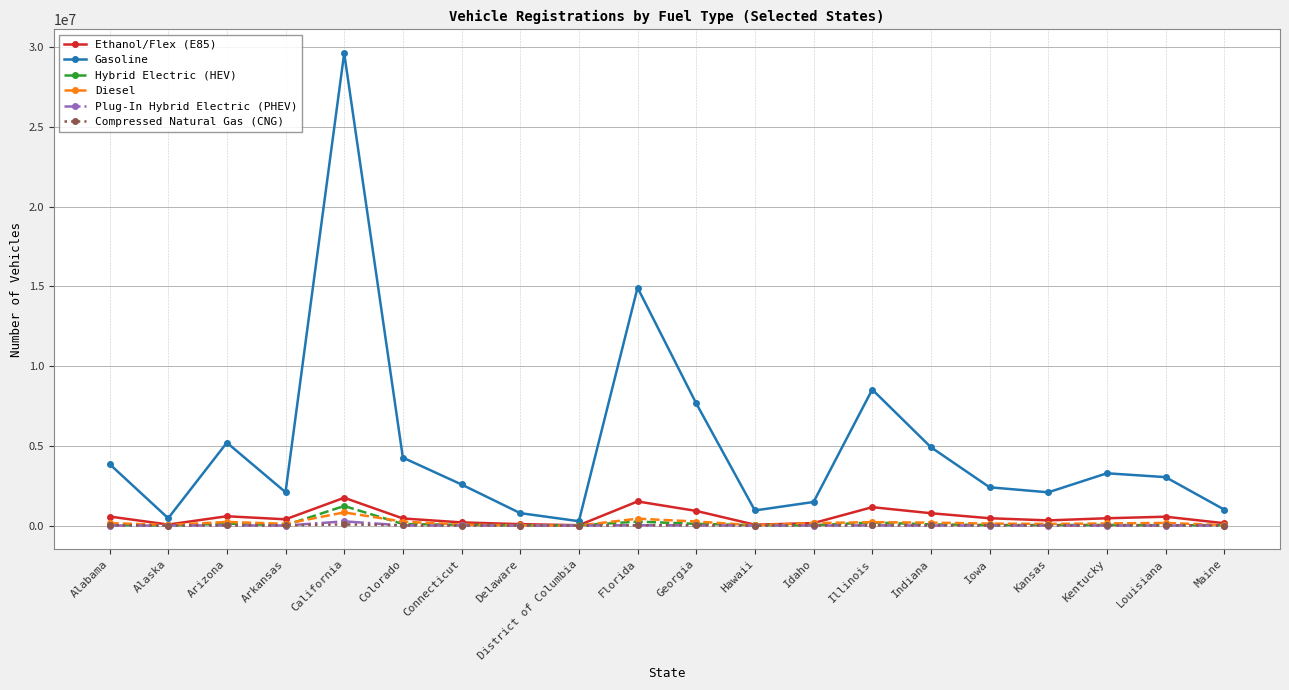

What is the difference between the second highest and minimum values in the Diesel series?

431400